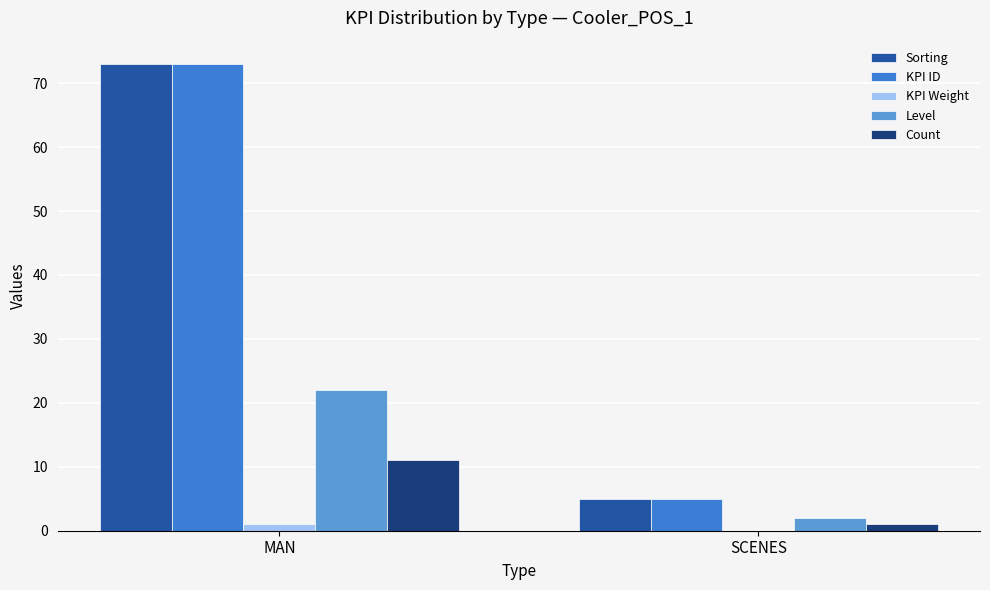

How many groups of bars are there?

2